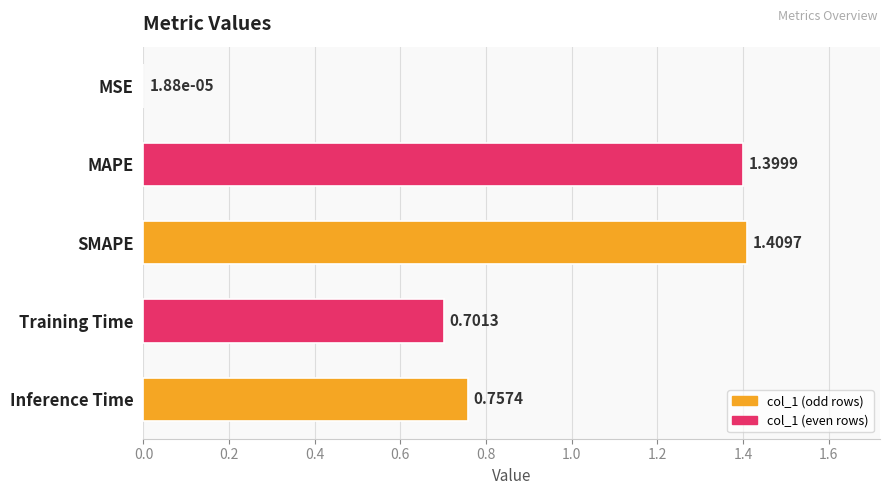

Which has a higher value, SMAPE or Training Time?

SMAPE